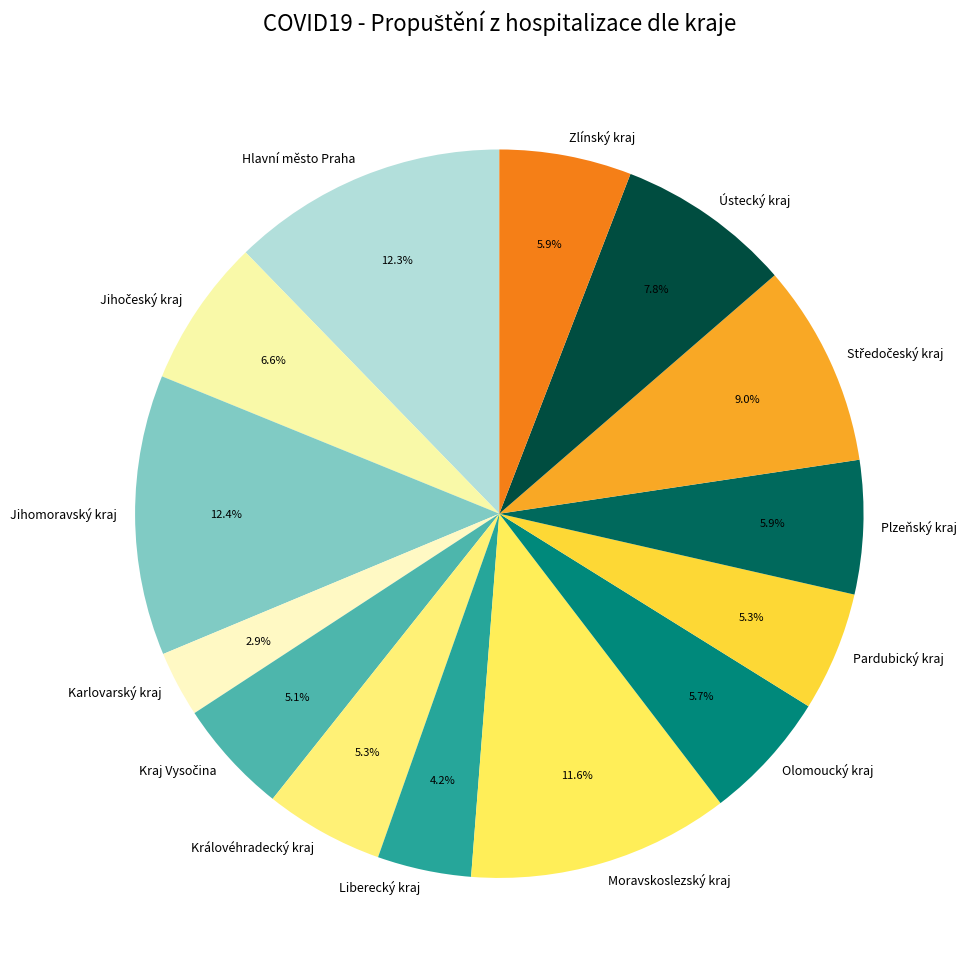

To the nearest percent, what portion does Plzeňský kraj represent?

6%